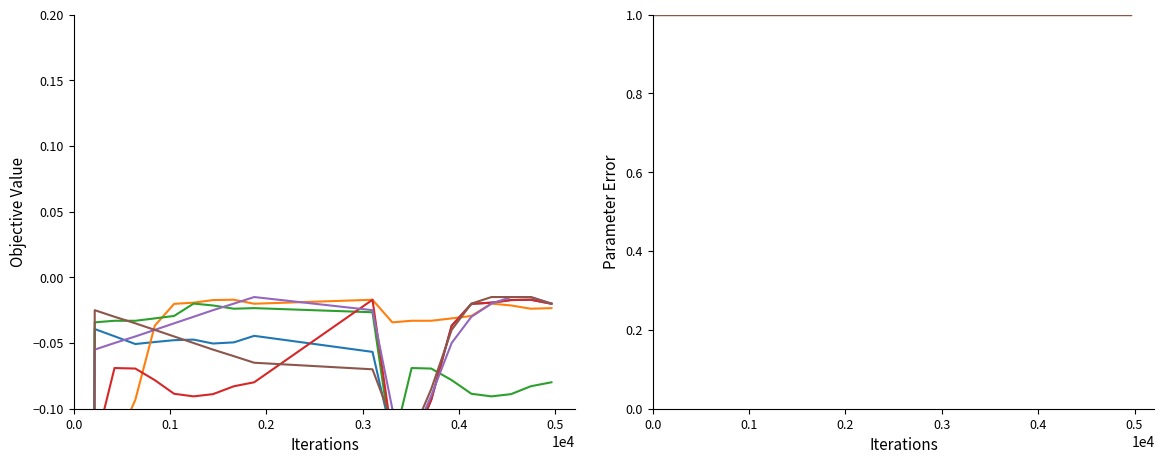

Reading left to right, list all the values displayed in this chart.

face_conf_center: -4.4	-0.0	-0.0	-0.1	-0.0	-0.0	-0.0	-0.1	-0.0	-0.0	-0.1	-0.1	-0.1	-0.1	-0.0	-0.0	-0.0	-0.0	-0.0	-0.0
face_conf_topleft: -4.4	-0.1	-0.1	-0.1	-0.0	-0.0	-0.0	-0.0	-0.0	-0.0	-0.0	-0.0	-0.0	-0.0	-0.0	-0.0	-0.0	-0.0	-0.0	-0.0
face_conf_topright: -4.4	-0.0	-0.0	-0.0	-0.0	-0.0	-0.0	-0.0	-0.0	-0.0	-0.0	-0.1	-0.1	-0.1	-0.1	-0.1	-0.1	-0.1	-0.1	-0.1
face_conf_bottomright: -4.4	-0.1	-0.1	-0.1	-0.1	-0.1	-0.1	-0.1	-0.1	-0.1	-0.0	-0.1	-0.1	-0.1	-0.0	-0.0	-0.0	-0.0	-0.0	-0.0
face_conf_smooth: -4.4	-0.1	-0.1	-0.0	-0.0	-0.0	-0.0	-0.0	-0.0	-0.0	-0.0	-0.1	-0.1	-0.1	-0.1	-0.0	-0.0	-0.0	-0.0	-0.0
face_conf_alt: -4.4	-0.0	-0.0	-0.0	-0.0	-0.0	-0.1	-0.1	-0.1	-0.1	-0.1	-0.1	-0.1	-0.1	-0.0	-0.0	-0.0	-0.0	-0.0	-0.0